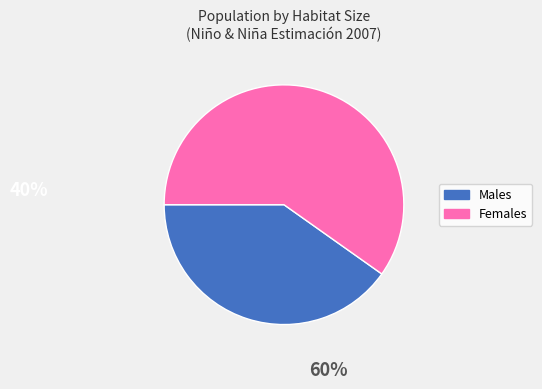

Is there any slice that represents more than half of the pie?

Yes